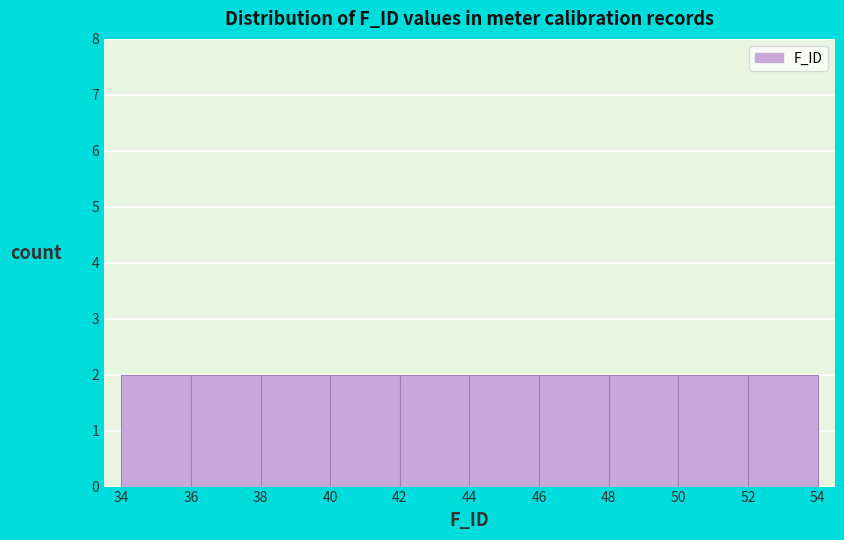

What is the height of the bar covering 40 to 42 on the x-axis? The values are not printed on the chart, so give them approximately, as read against the axis.

2